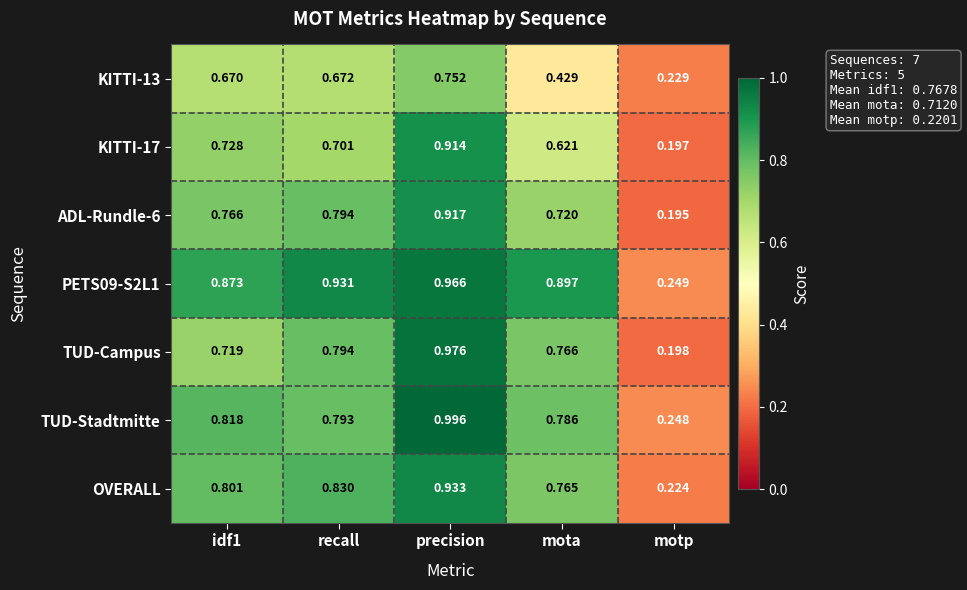

At how many categories does at least one series exceed 0?

5